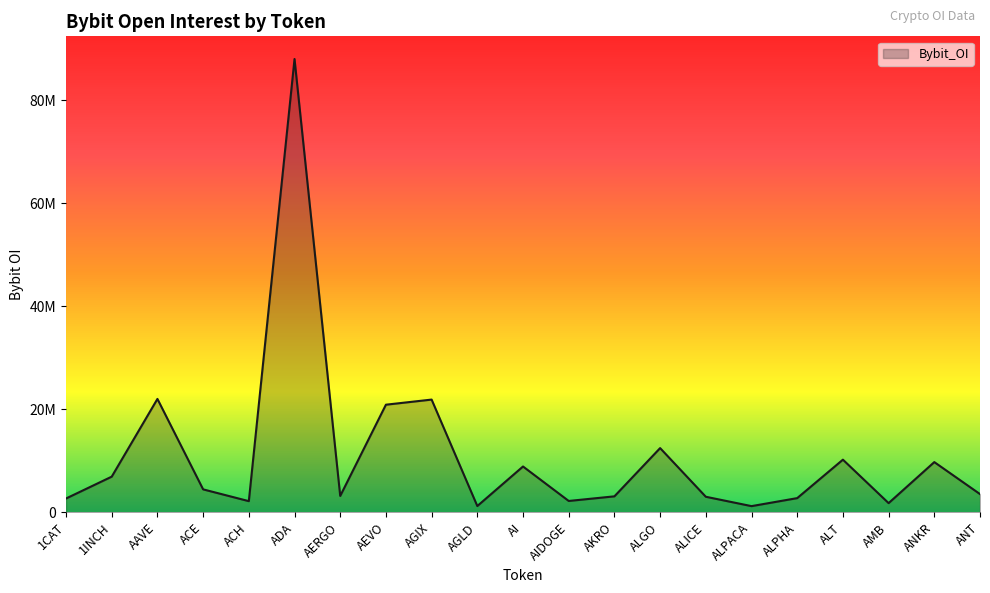

Reading left to right, extract all data points from this chart.

1CAT=2692140	1INCH=6933390	AAVE=22025156	ACE=4464186	ACH=2176505	ADA=88025969	AERGO=3188384	AEVO=20903585	AGIX=21896803	AGLD=1227850	AI=8905811	AIDOGE=2212246	AKRO=3110471	ALGO=12476838	ALICE=3028524	ALPACA=1209940	ALPHA=2764250	ALT=10231619	AMB=1792506	ANKR=9760035	ANT=3547401